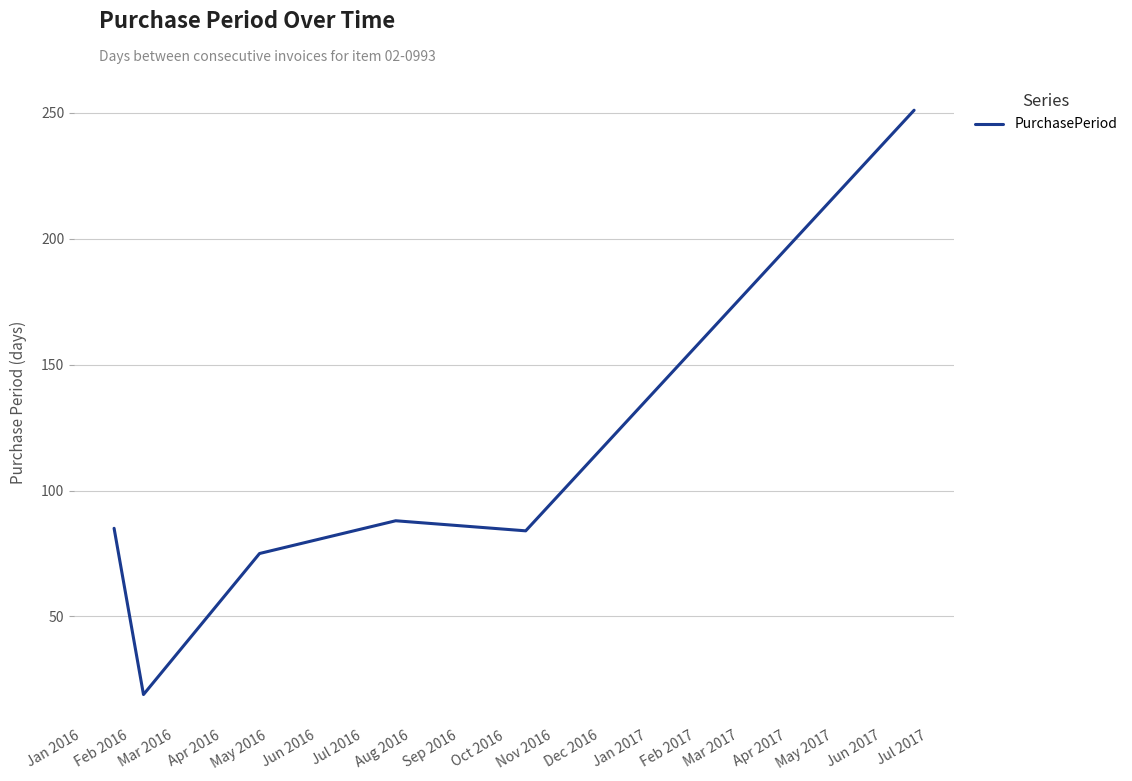

What is the average value?

100